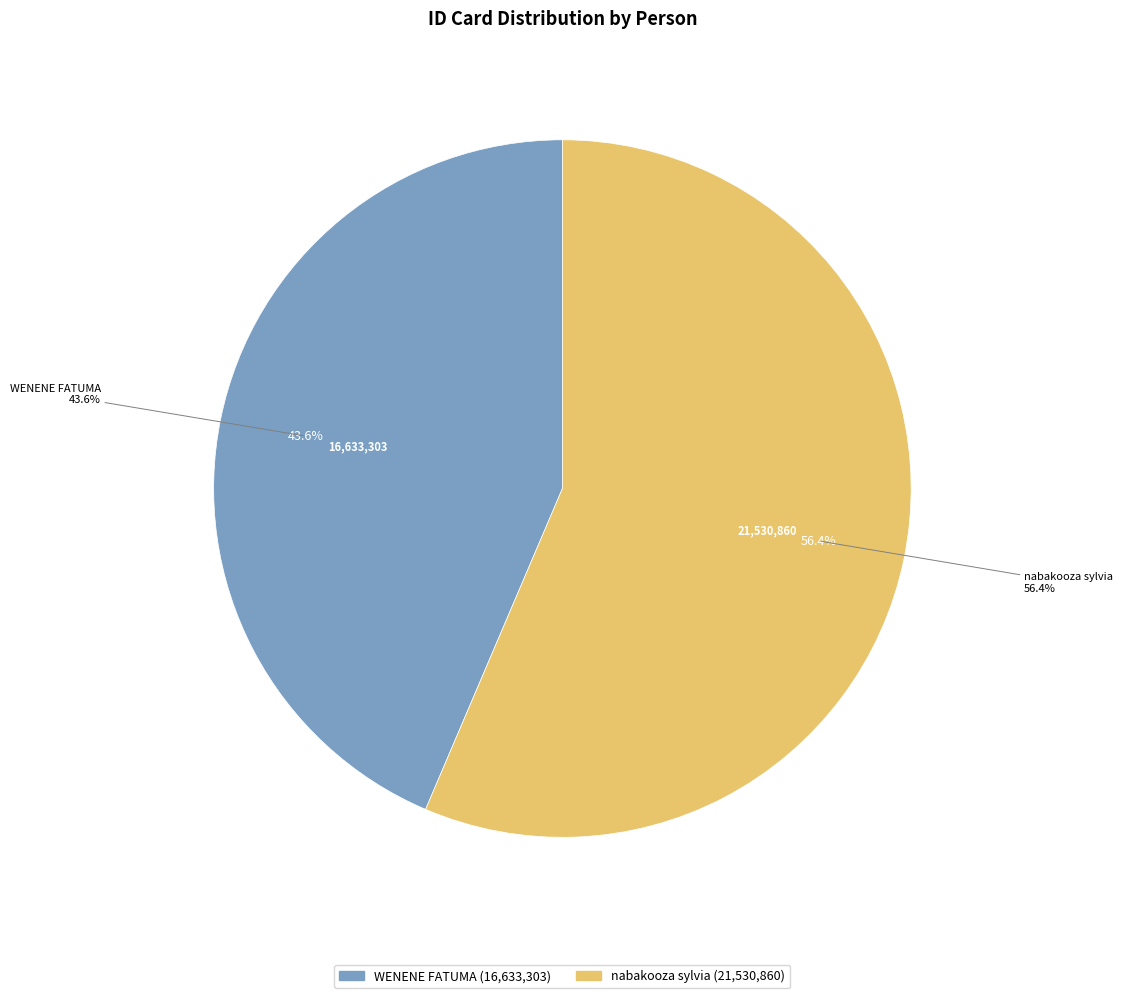

How much of the chart is everything except nabakooza sylvia?

43.6%